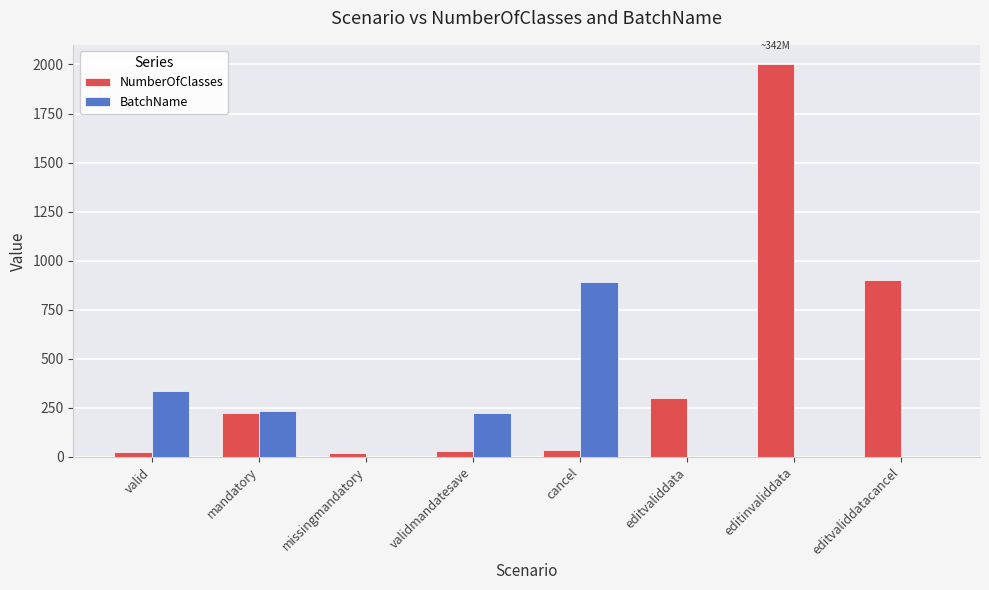

True or false: BatchName has a value of 411 at missingmandatory.

False